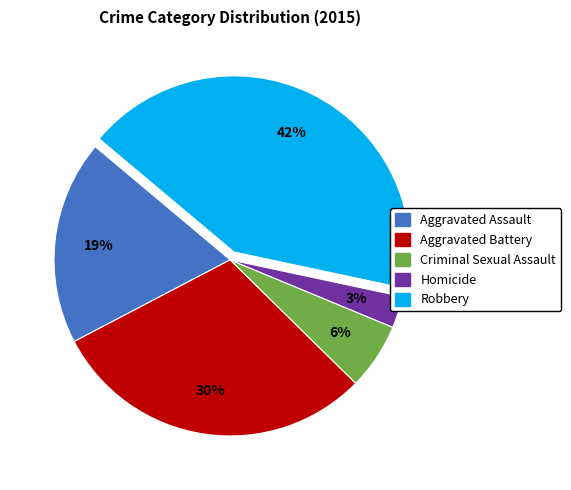

Count the number of slices in the pie.

5